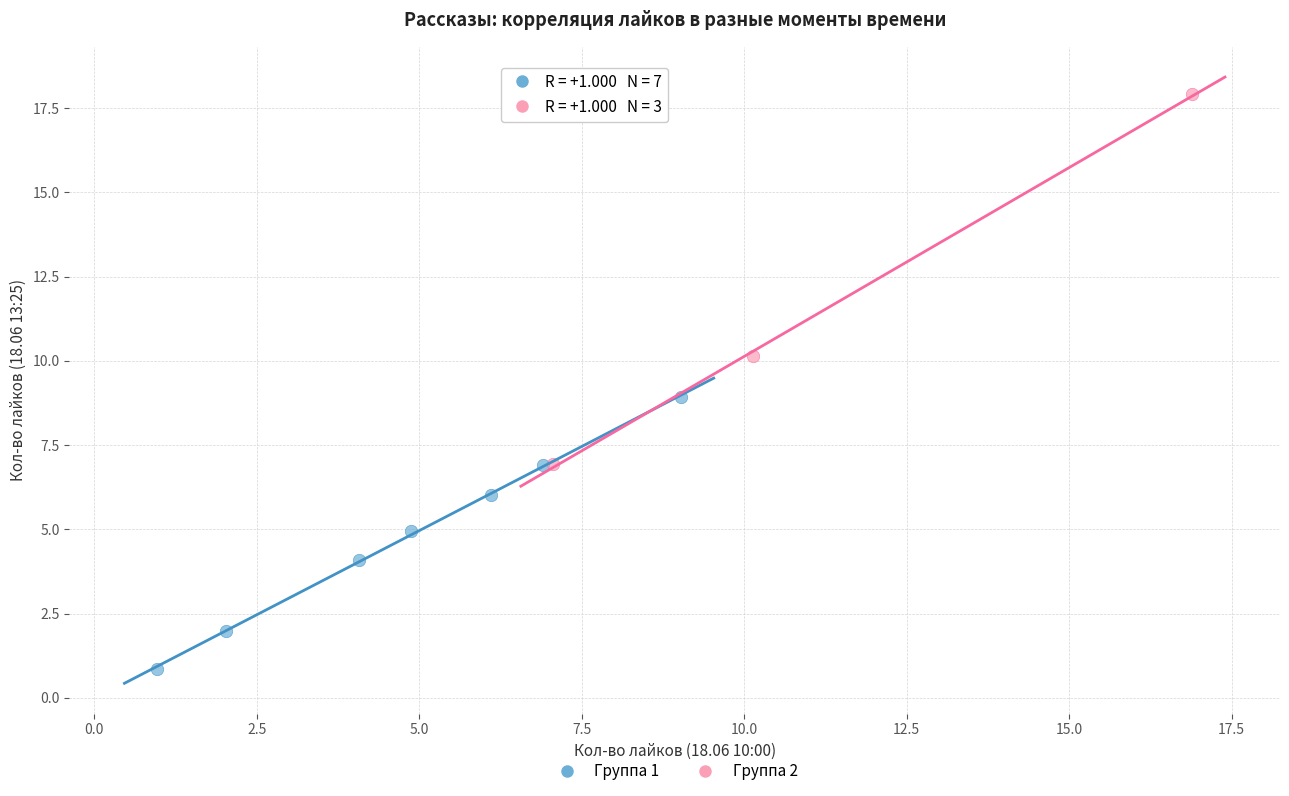

Which series has the widest spread of Y values?

Группа 2